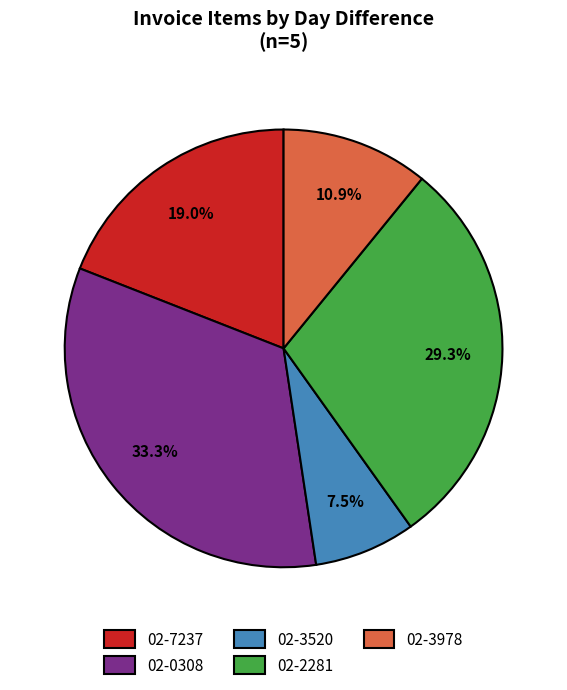

Between 02-7237 and 02-3978, which is larger?

02-7237